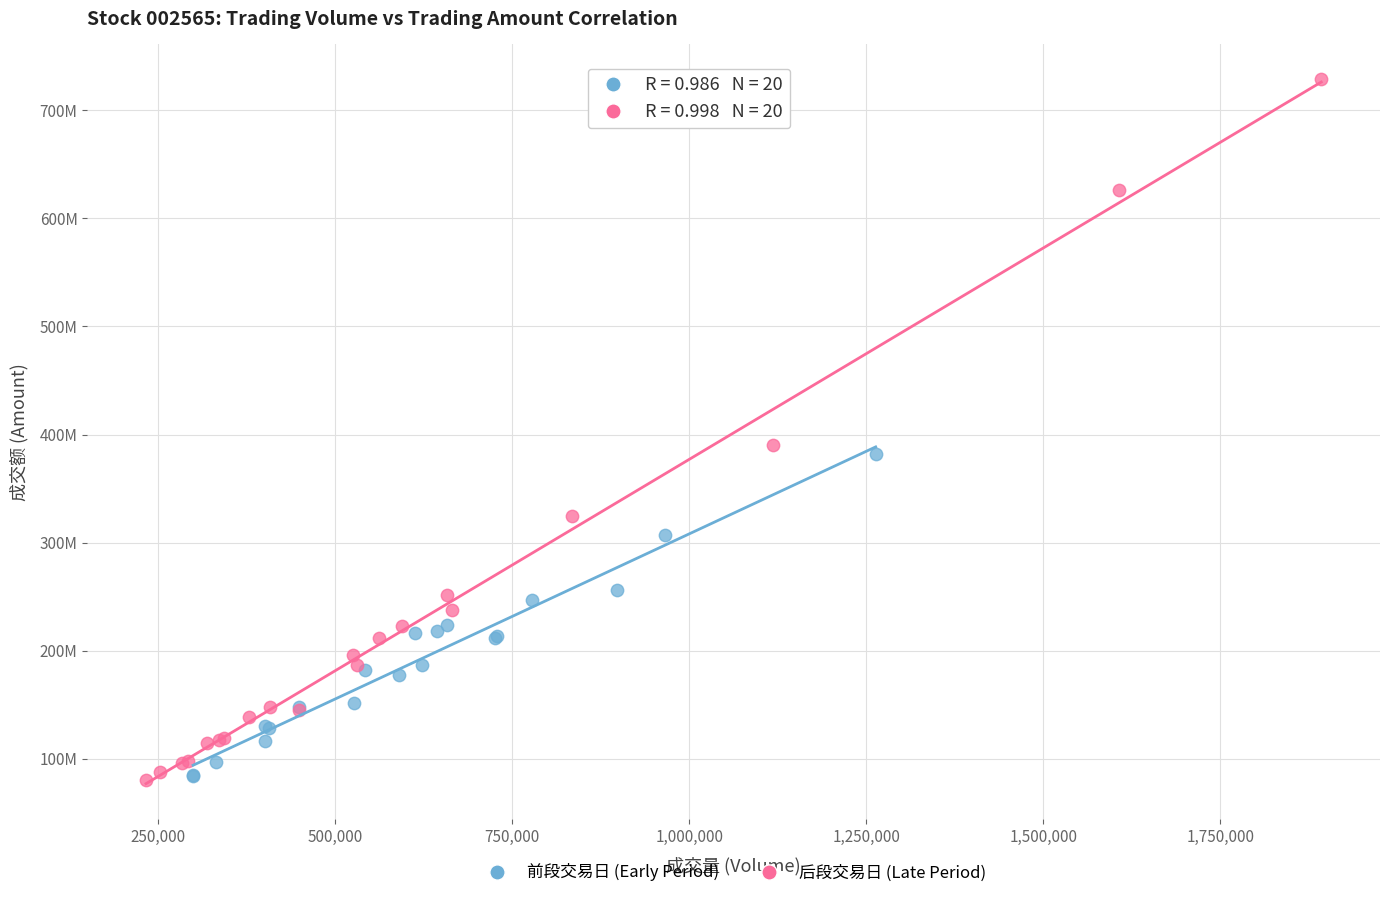

What are all the series names shown in the legend?

前段交易日 (Early Period), 后段交易日 (Late Period)